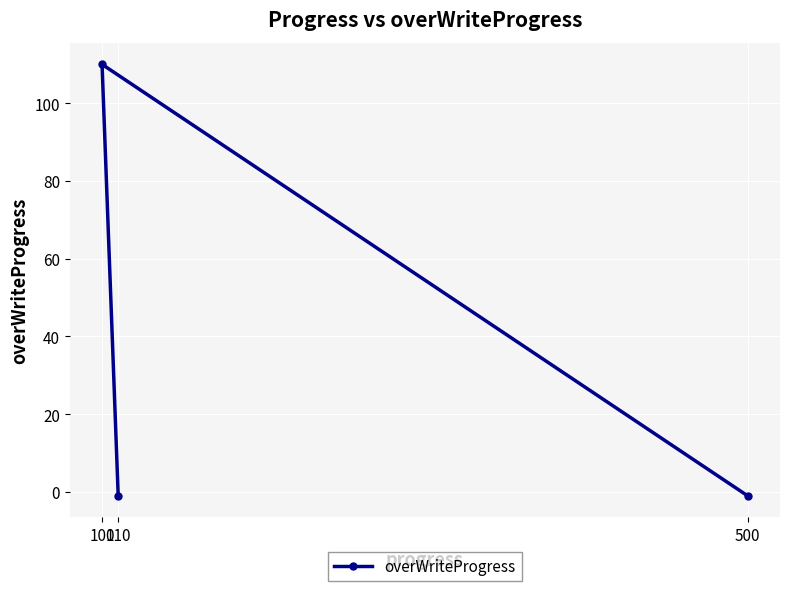

What is the value of the 1st point from the left?

110